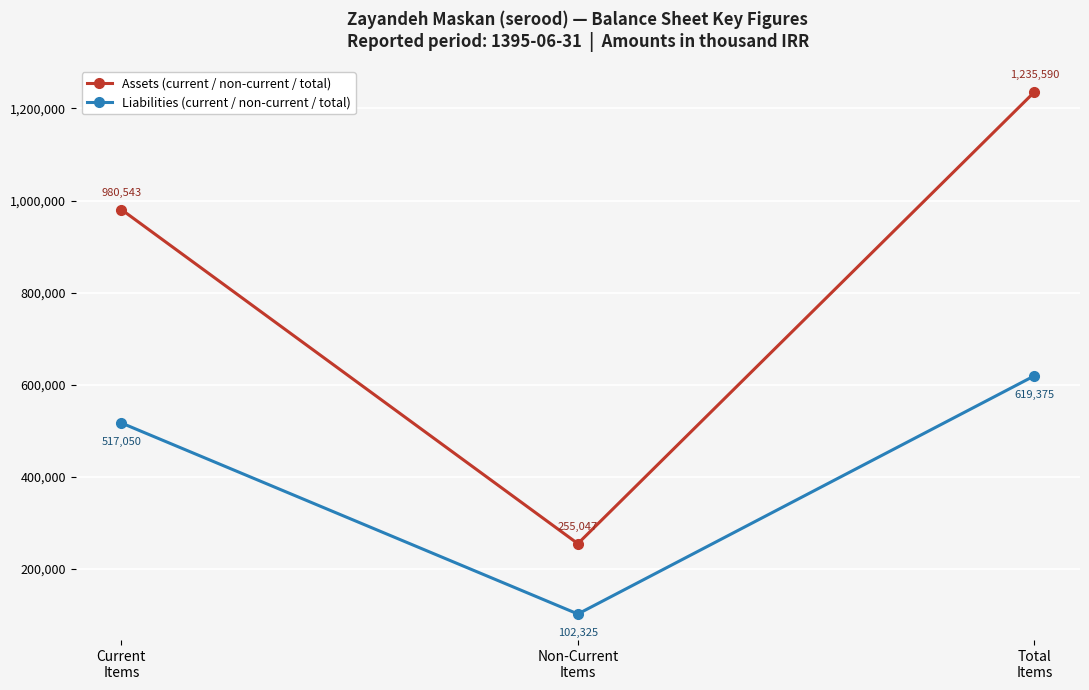

Count the Liabilities (current / non-current / total) values in the range 102325 to 619375.

3